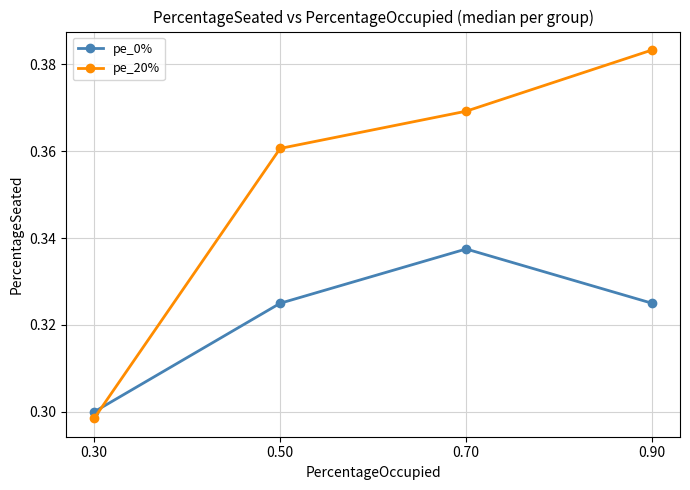

Where do pe_20% and pe_0% first cross each other?

0.30 and 0.50